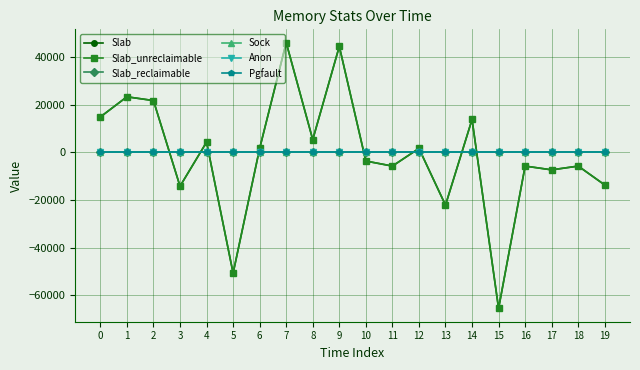

Does the chart have visible grid lines?

Yes